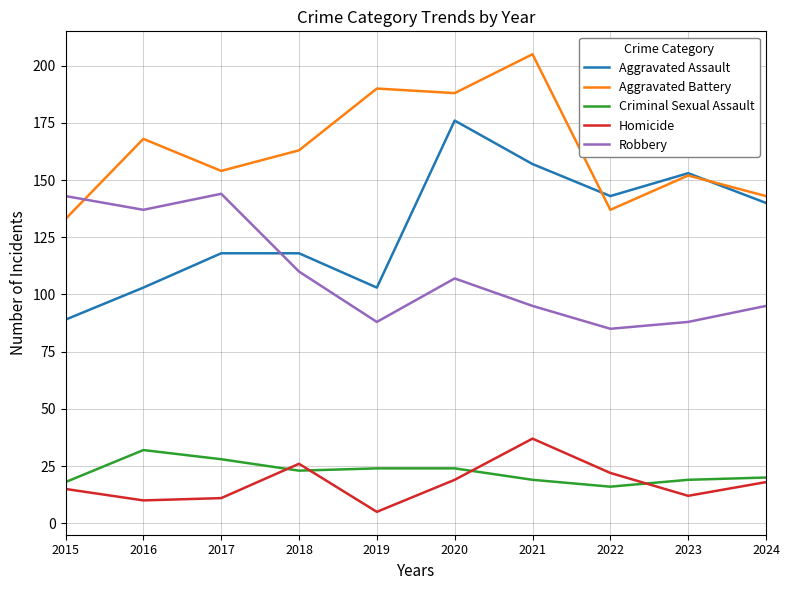

Rank the series at 2019 from highest to lowest value.

Aggravated Battery, Aggravated Assault, Robbery, Criminal Sexual Assault, Homicide